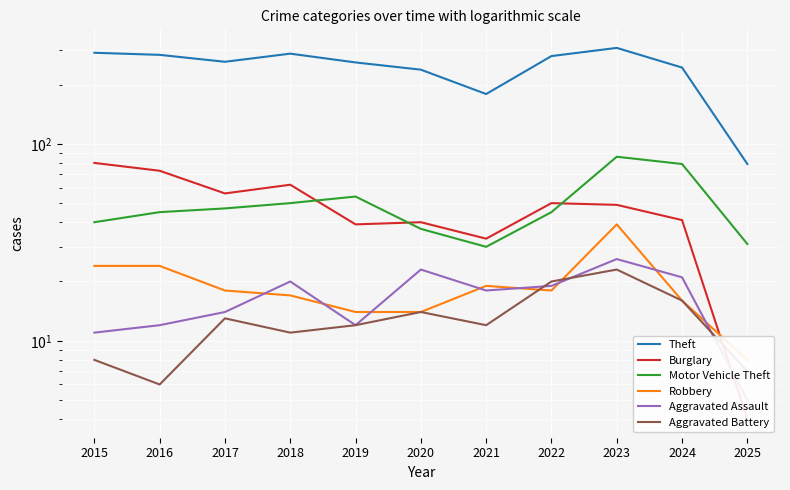

Which series ends up on top after the final intersection of Aggravated Battery and Burglary?

Aggravated Battery